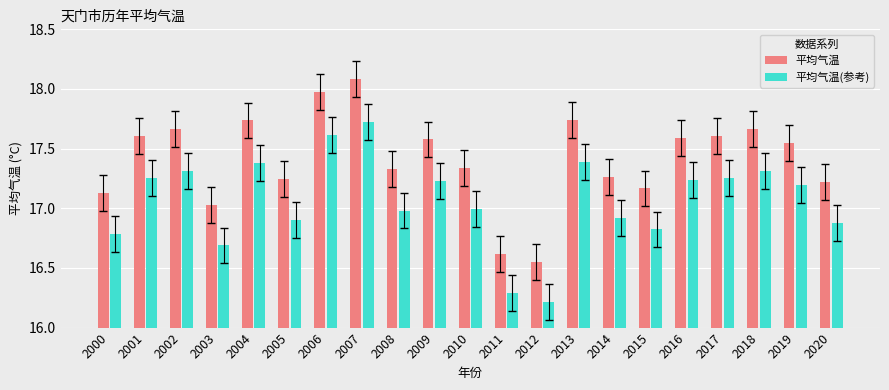

Which series has the largest total across all categories?

平均气温